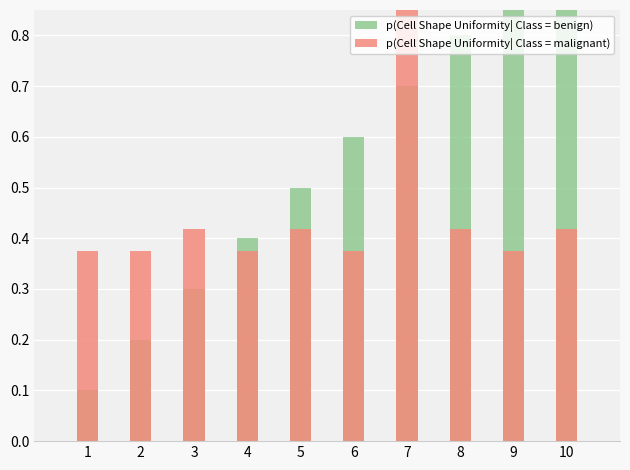

Is it true that p(Cell Shape Uniformity| Class = benign) equals 1.1 at 8?

False